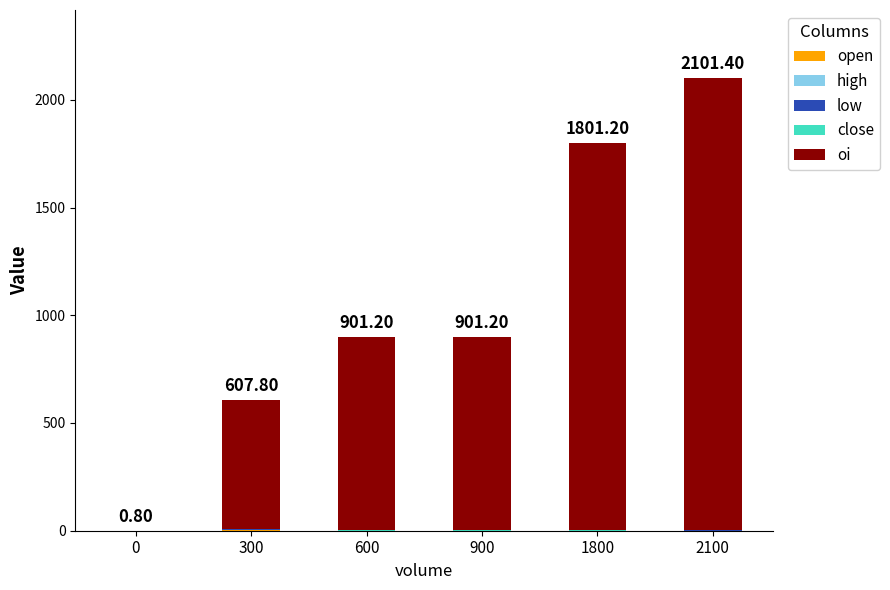

True or false: close has a value of 0.1 at 900.

False